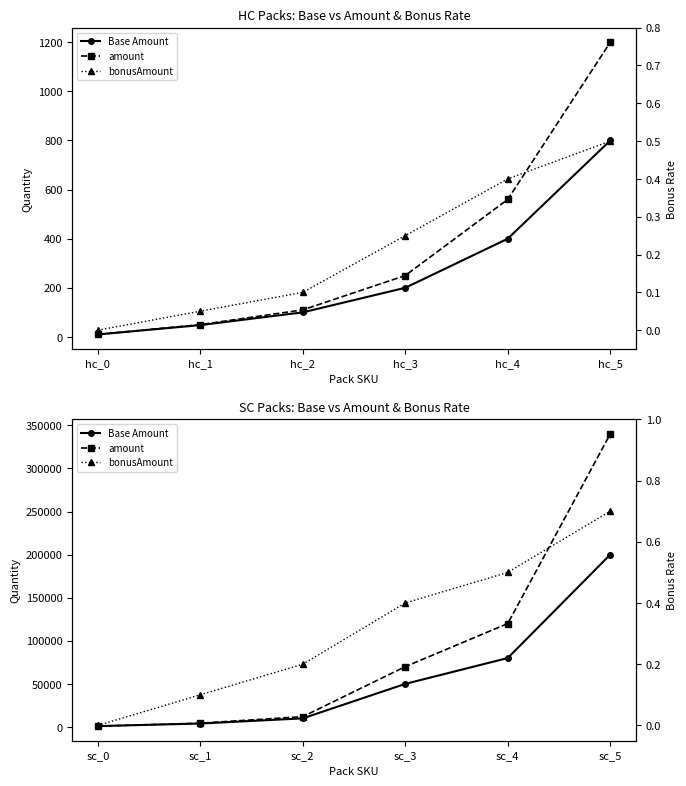

True or false: amount and Base Amount cross at least once.

False